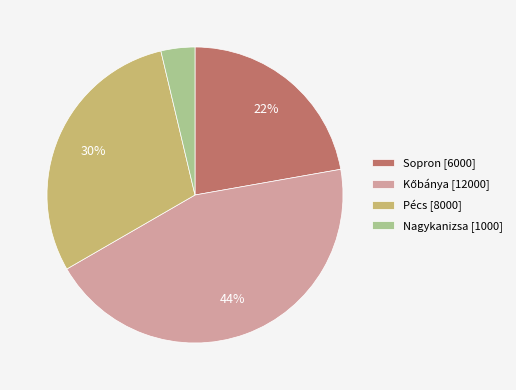

Do Sopron and Pécs together represent more than half of the pie?

Yes